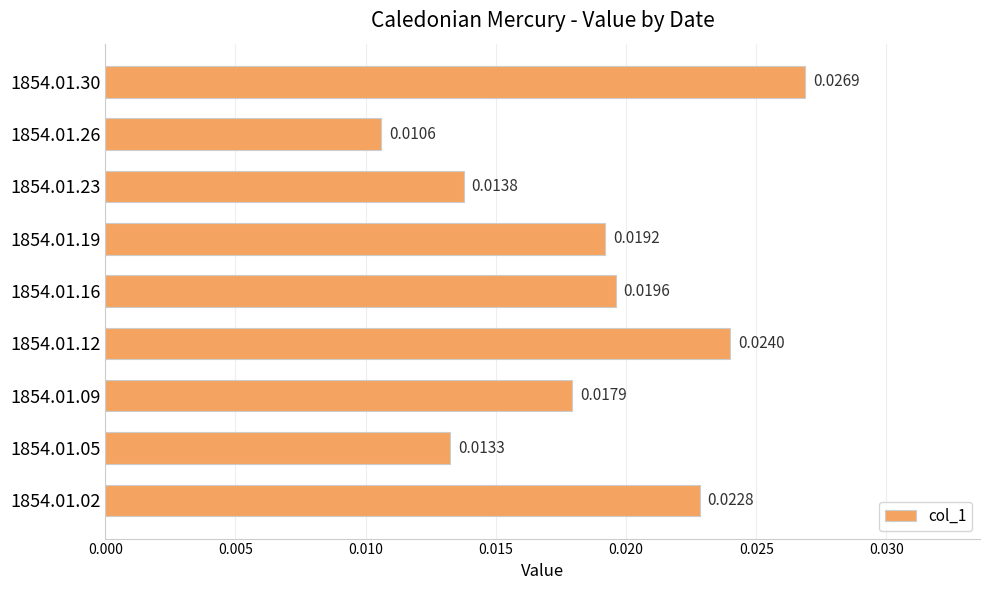

Between 1854.01.19 and 1854.01.05, which is larger?

1854.01.19